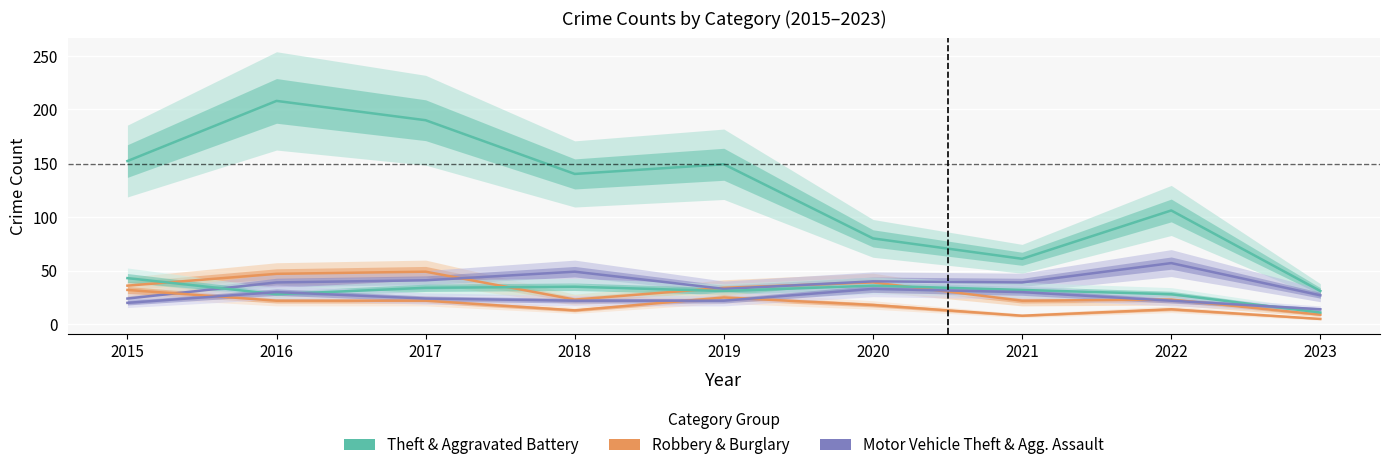

At how many categories does at least one series exceed 100?

6